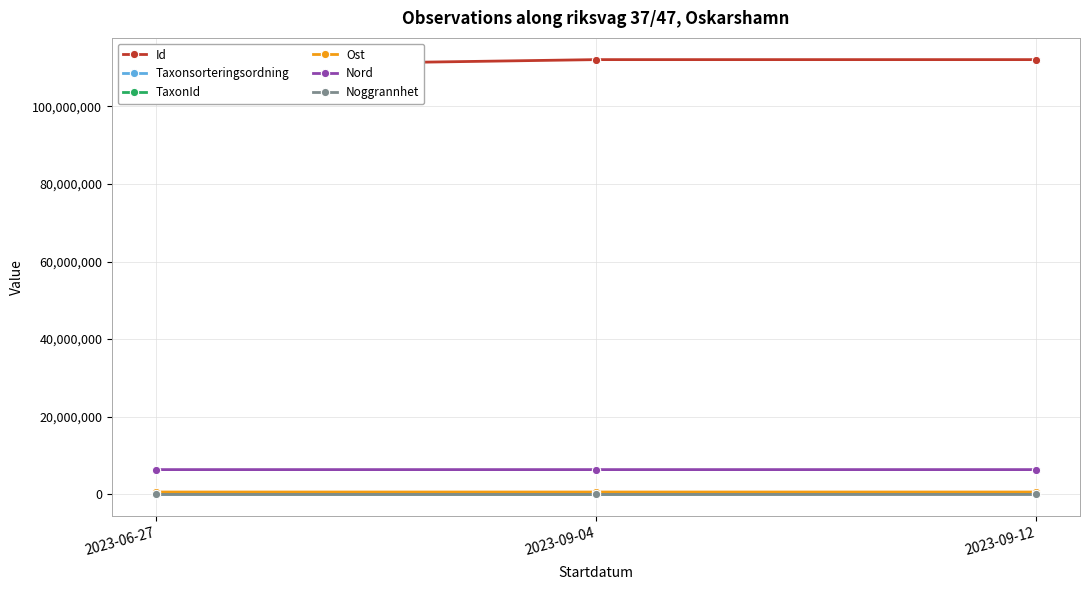

The Id series shows 191523247 at 2023-09-04. True or false?

False